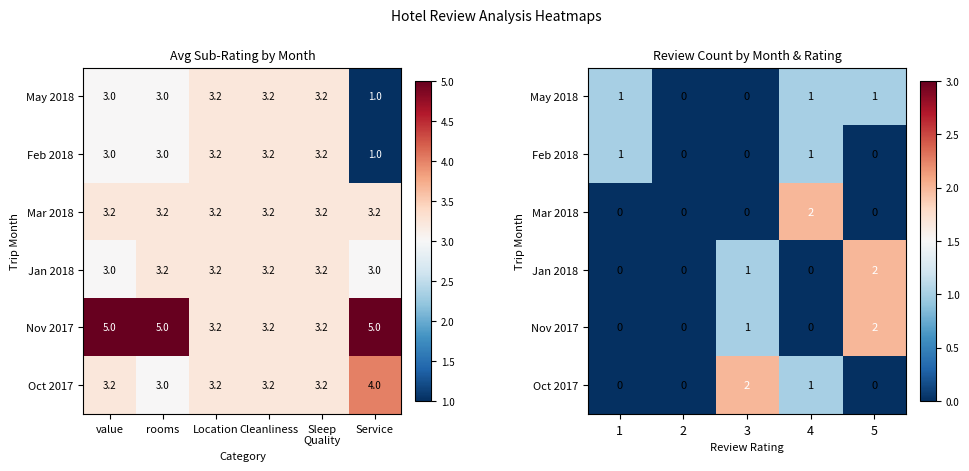

The Oct 2017 series shows -1 at 1. True or false?

False